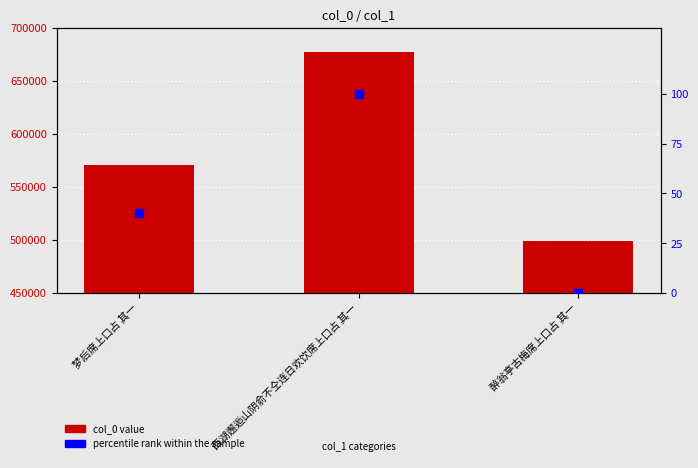

At how many categories does at least one series exceed 332512?

3